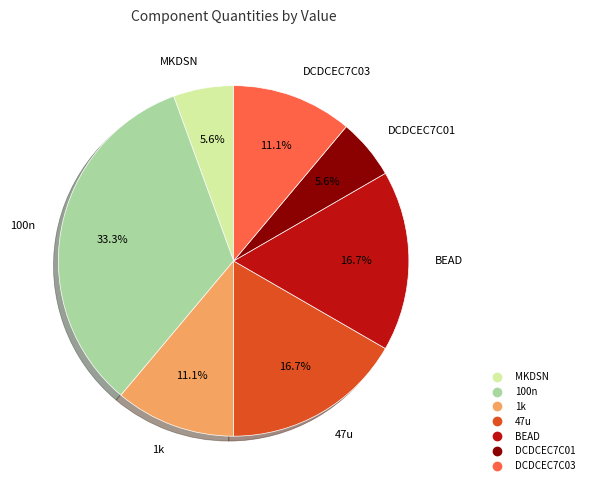

Approximately how many times larger is the value at MKDSN compared to 100n?

0.2